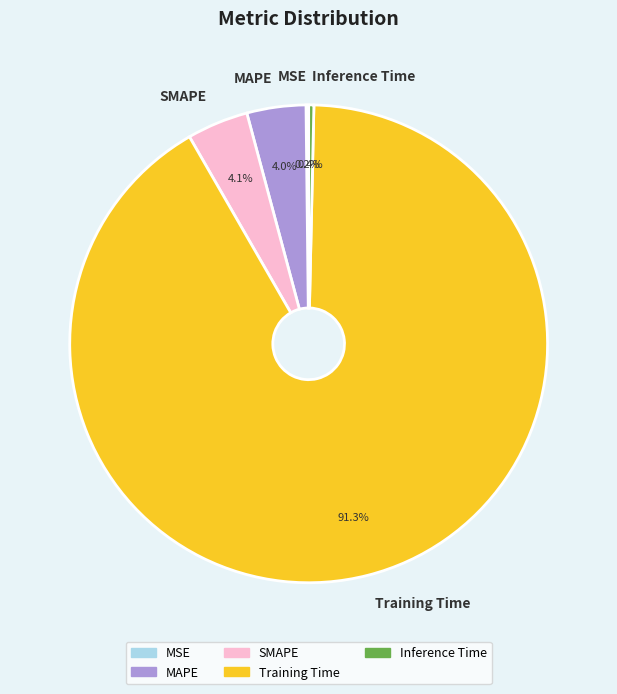

Does Training Time account for over 50% of the chart?

Yes